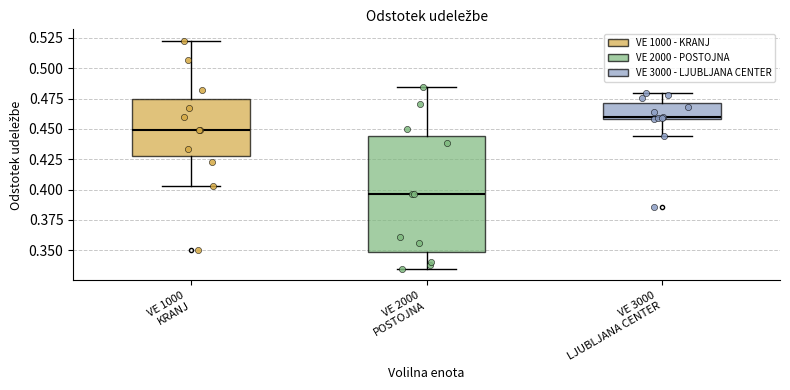

Reading left to right, read every box against the y-axis: the position of its median line, the range the box covers, and the ends of its whiskers. The values are not printed on the chart, so give them approximately, as read against the axis.

VE 1000 KRANJ: median 0.450, box 0.430 to 0.475, whiskers 0.405 to 0.525
VE 2000 POSTOJNA: median 0.395, box 0.350 to 0.445, whiskers 0.335 to 0.485
VE 3000 LJUBLJANA CENTER: median 0.460 (just above the box's lower edge), box 0.460 to 0.470, whiskers 0.445 to 0.480